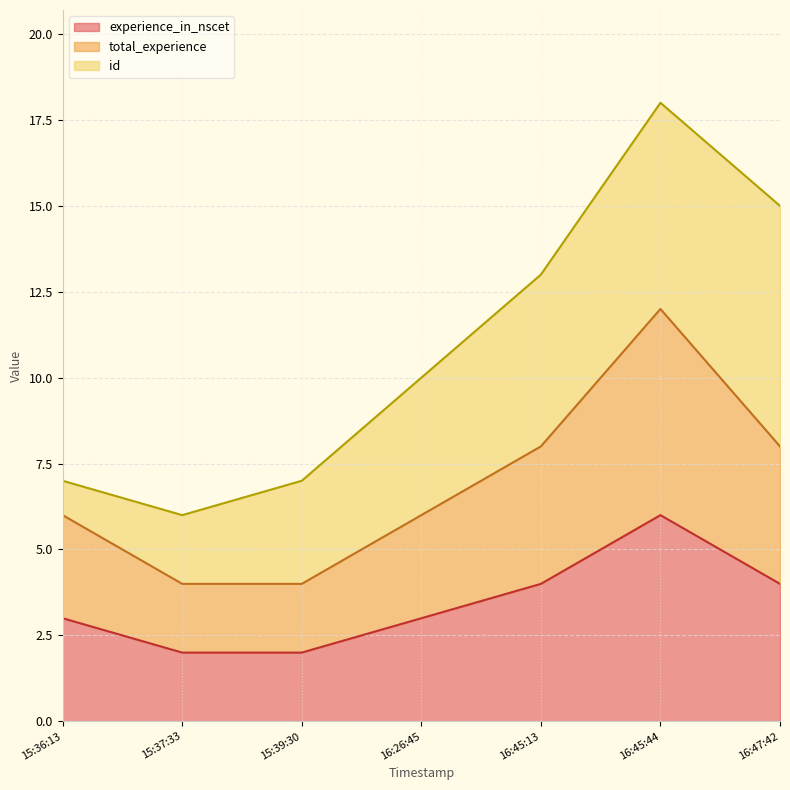

What is the minimum value shown in the chart?

2